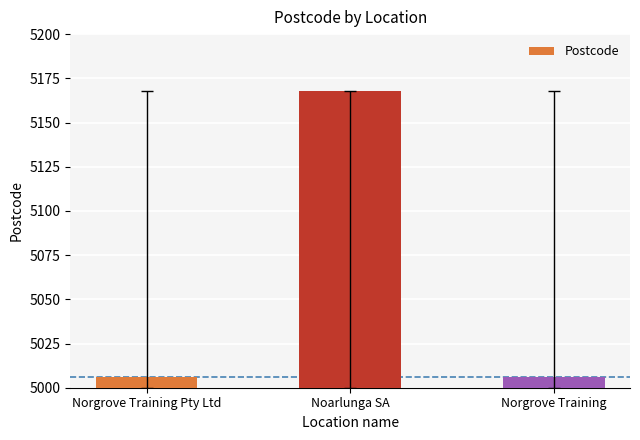

Does the chart contain any negative values?

No